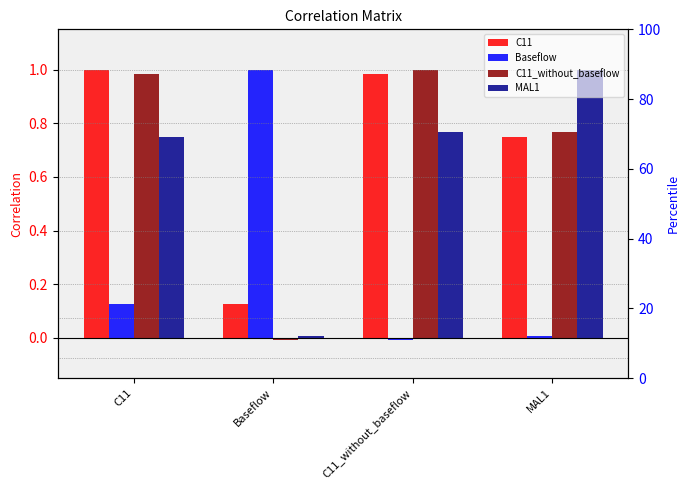

Does the chart contain any negative values?

Yes